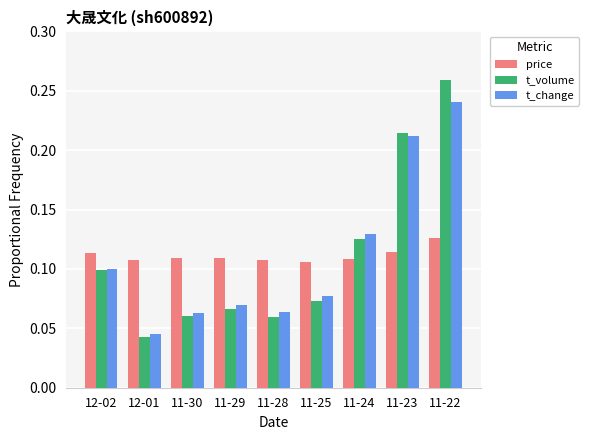

List the series in order of their peak value, lowest first.

price, t_change, t_volume